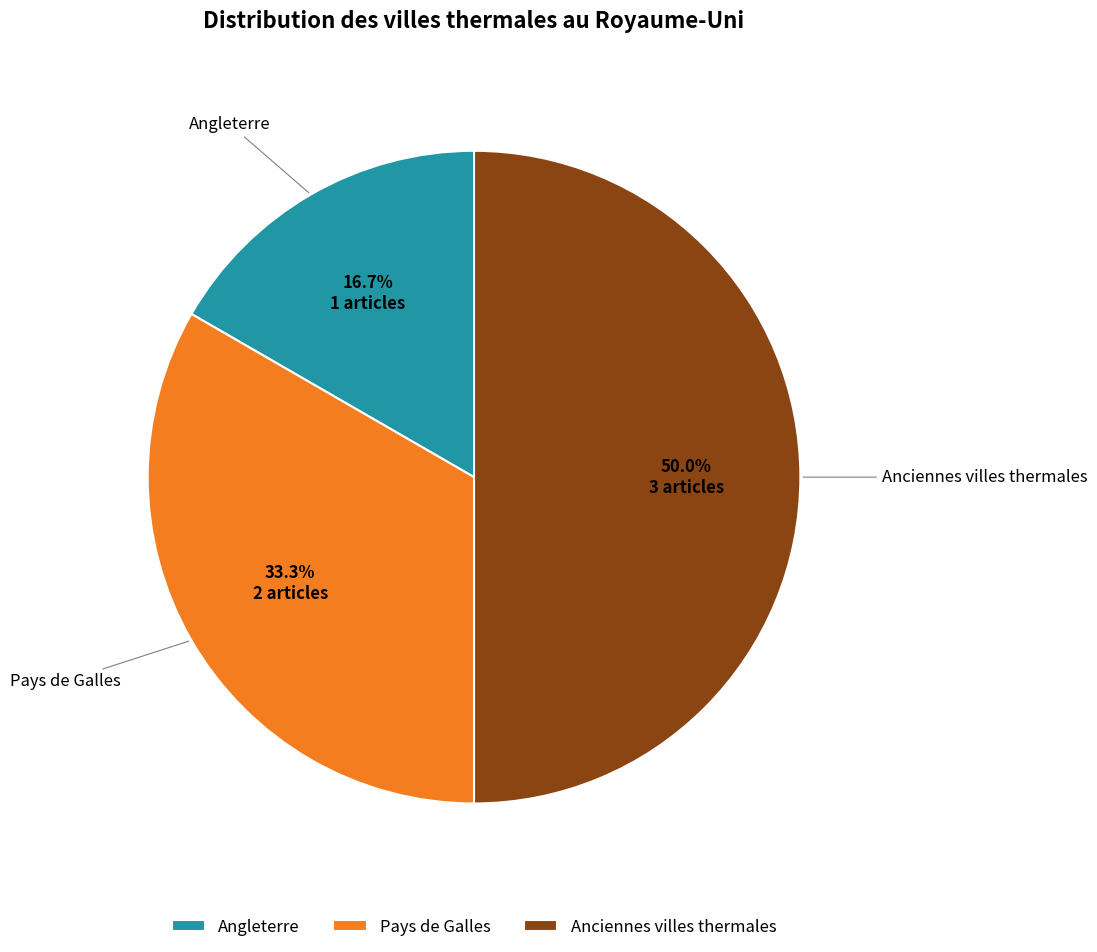

How many segments does this pie chart have?

3